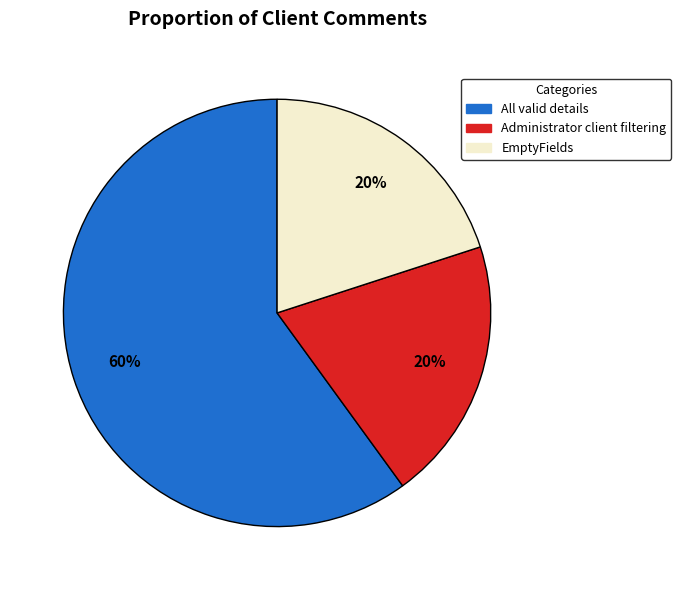

Approximately how many times larger is the value at EmptyFields compared to All valid details?

0.3